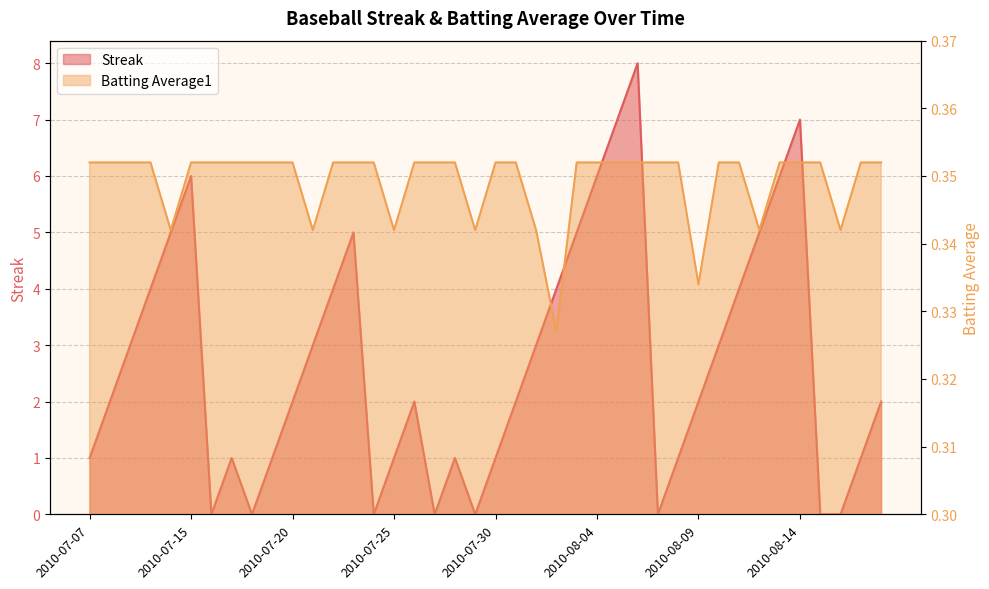

What is the label of the 5th point from the left?

2010-07-11